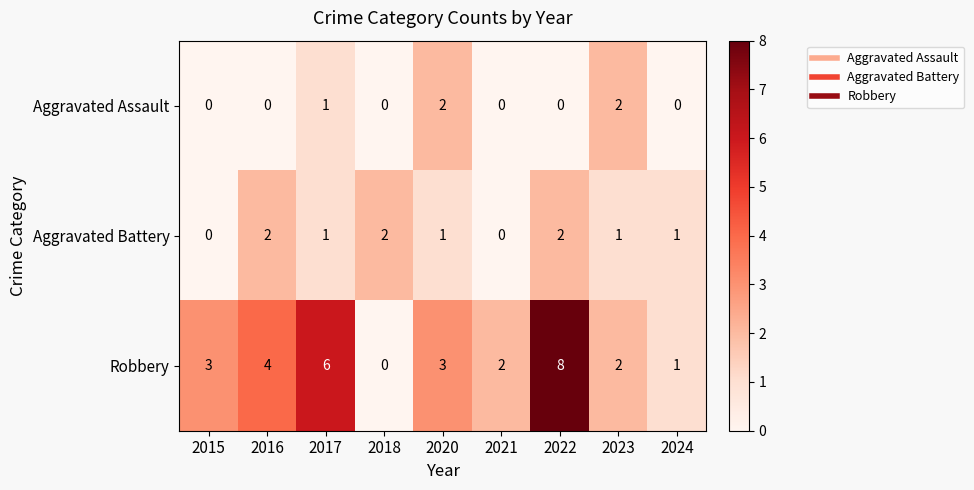

At which label is Robbery closest to 4?

2016